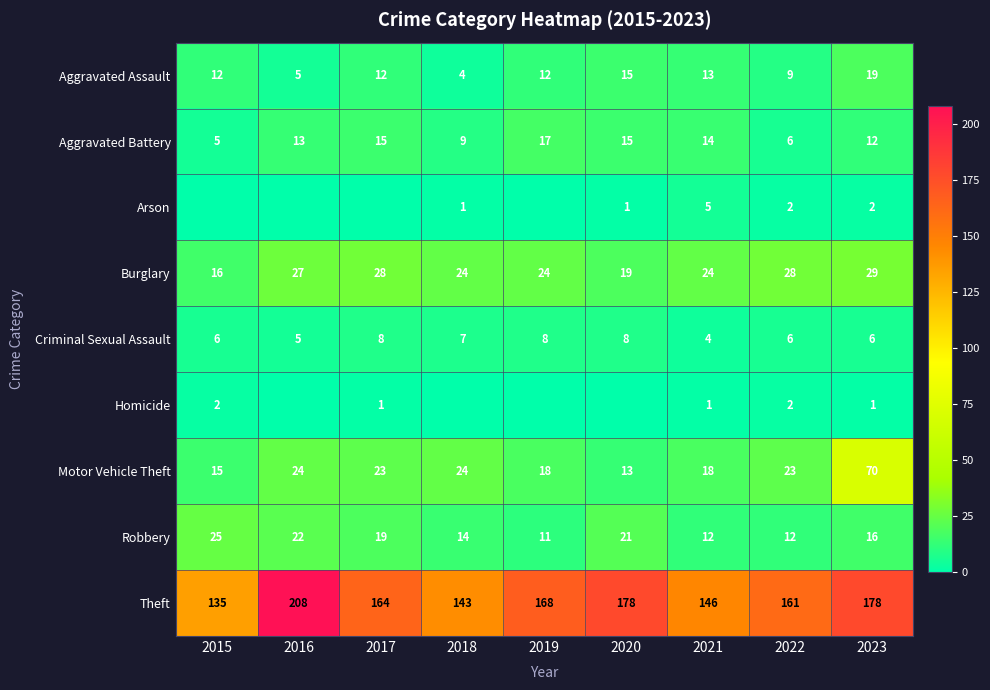

At which label does Robbery first exceed 16?

2015